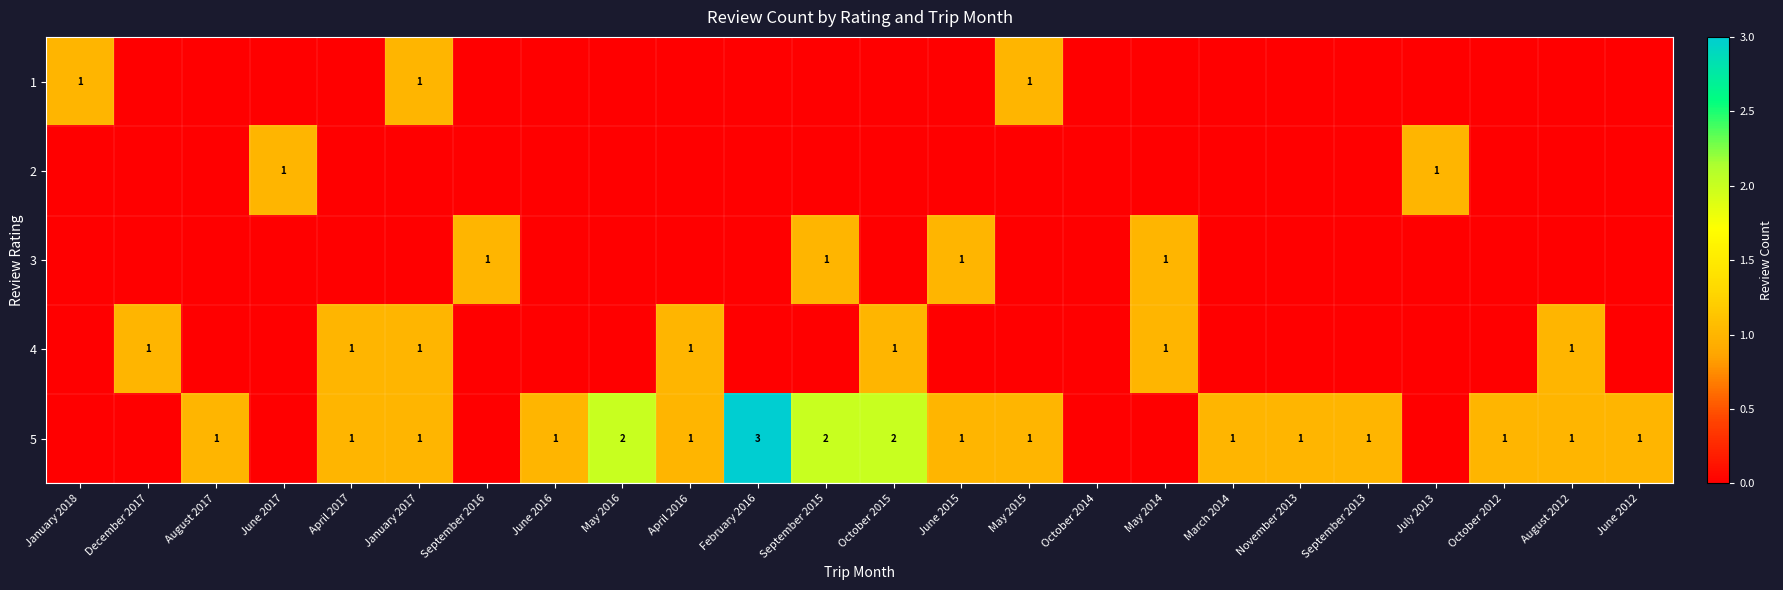

Is it true that 5 equals 1 at August 2017?

True